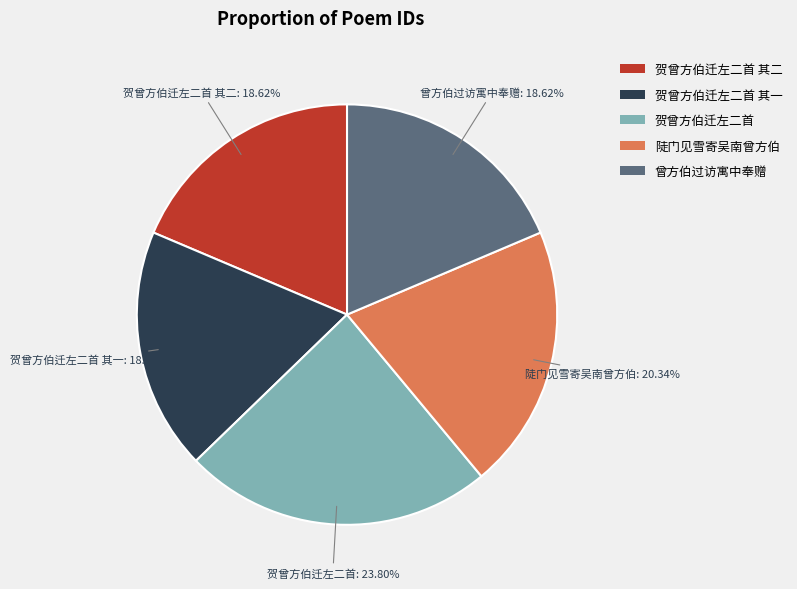

To the nearest percent, what percentage of the pie is 贺曾方伯迁左二首 其一?

19%